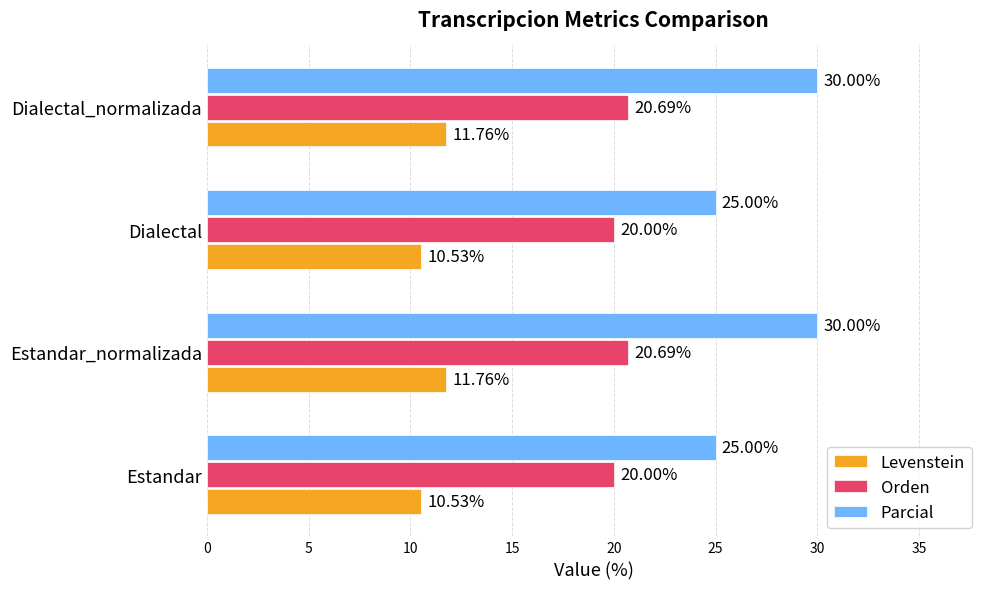

Which series has the largest range (max minus min)?

Parcial